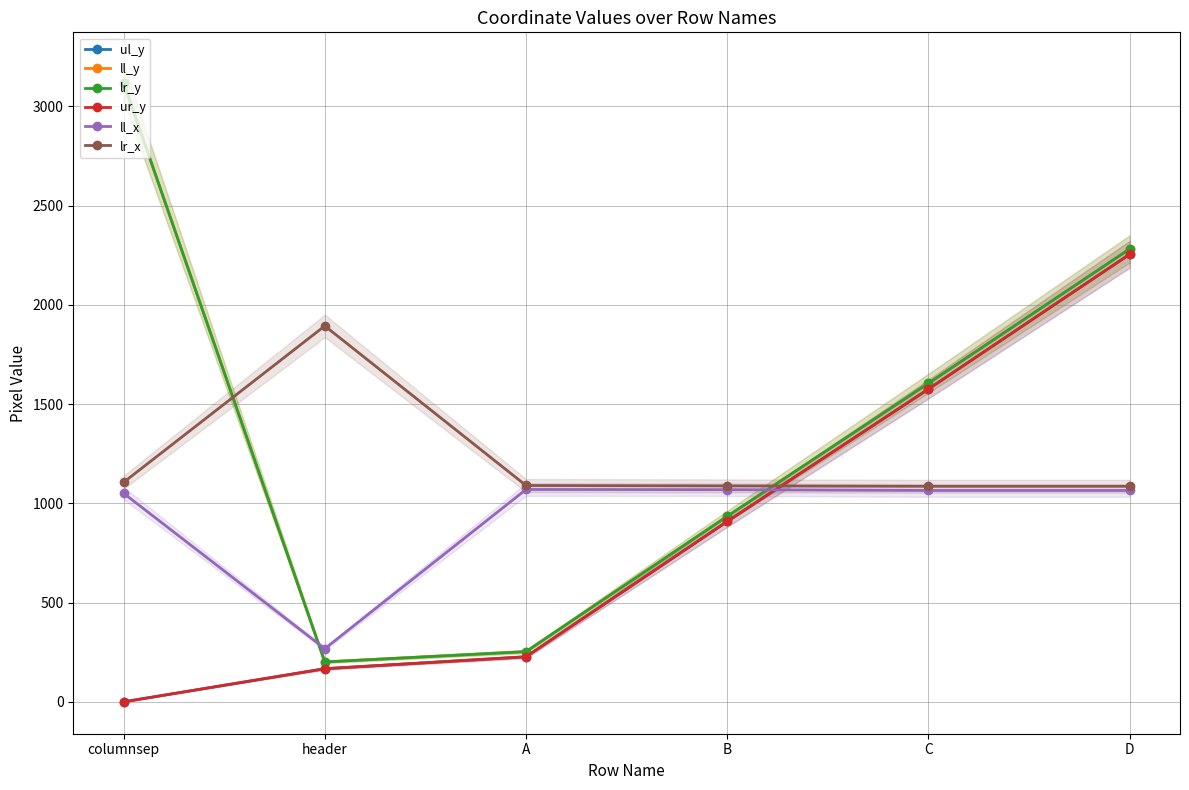

What is the total value across all series at header?

2898